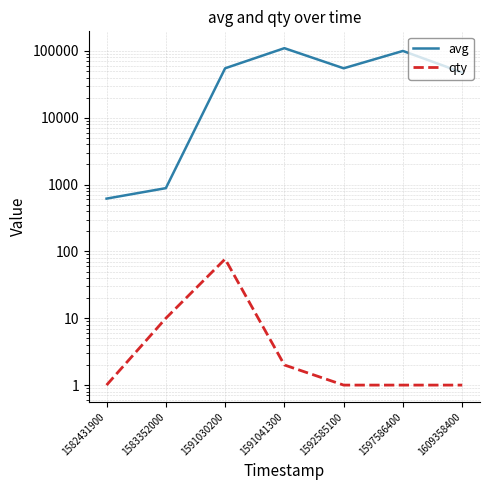

True or false: qty and avg intersect in this chart.

False